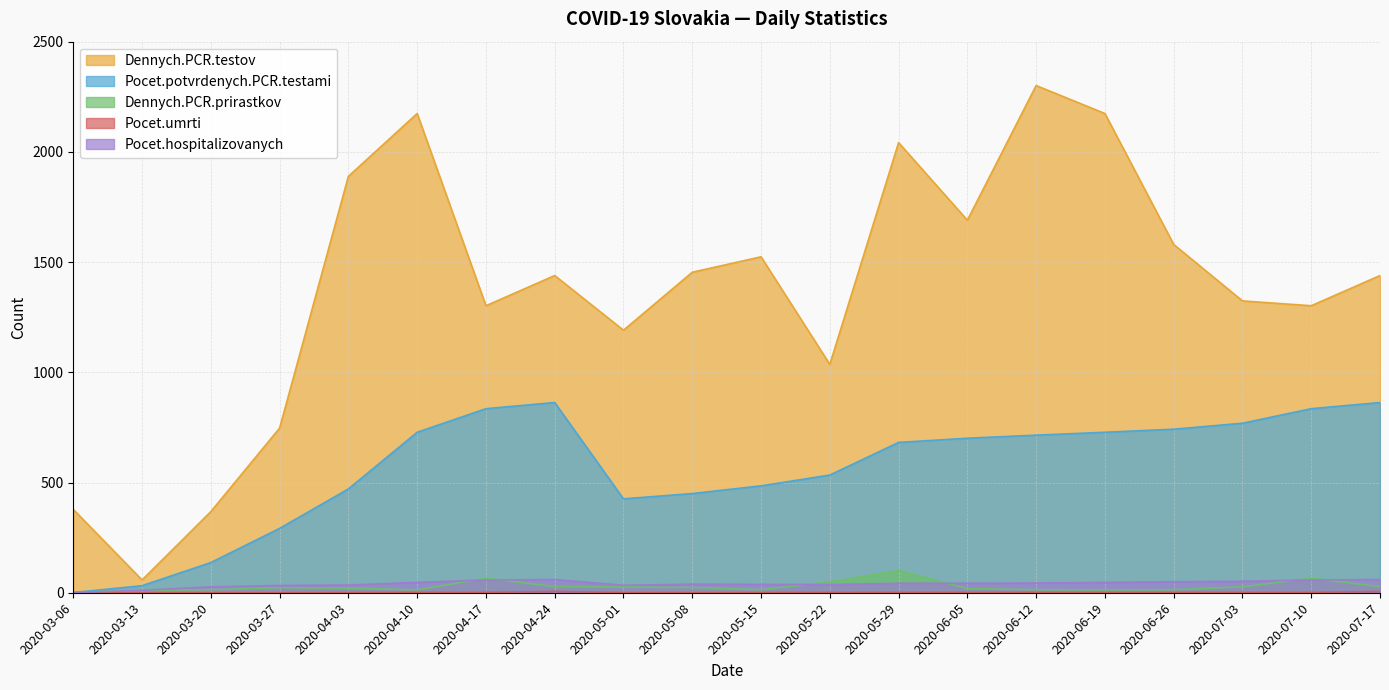

Does the chart have visible grid lines?

Yes